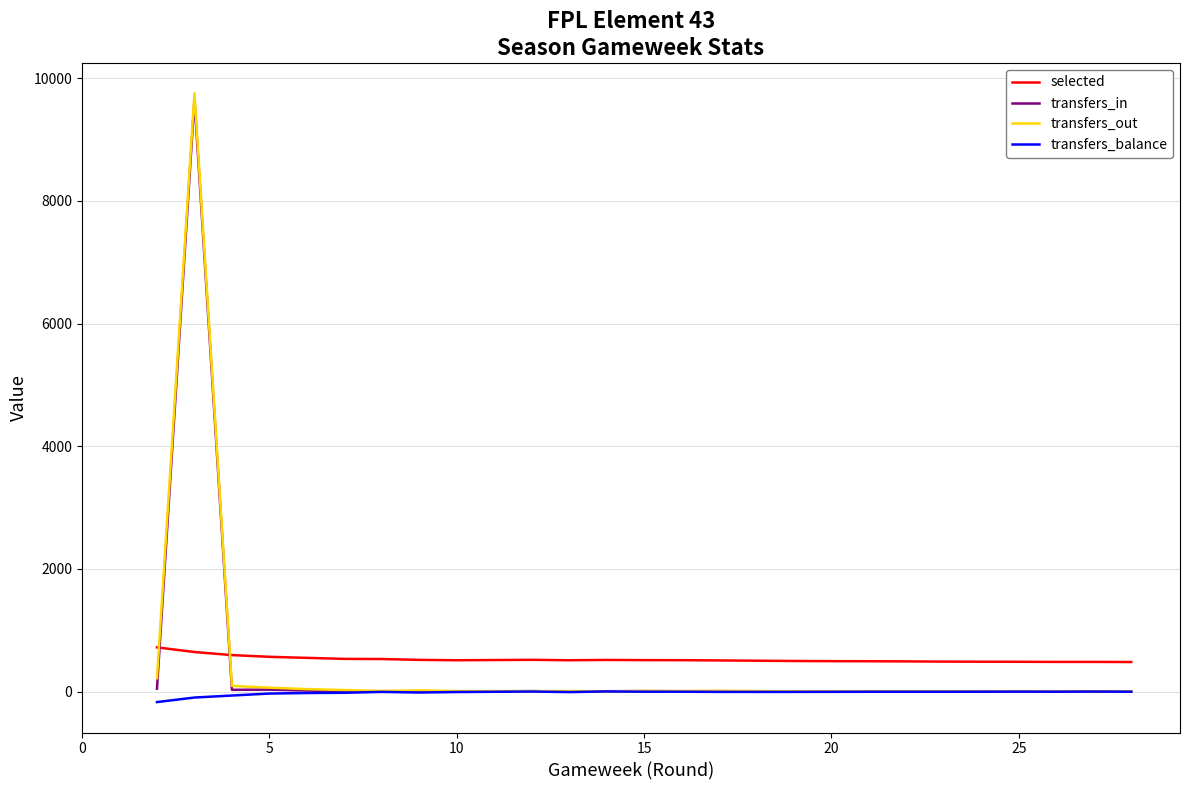

Which has a higher value, 10 or 15?

10